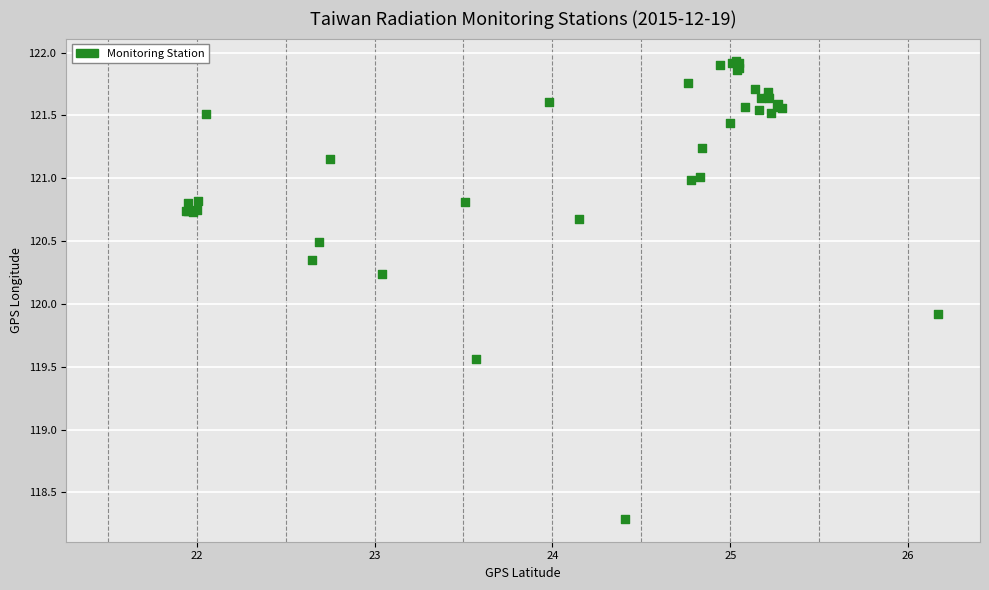

What Y value in the scatter plot is closest to 120?

119.9